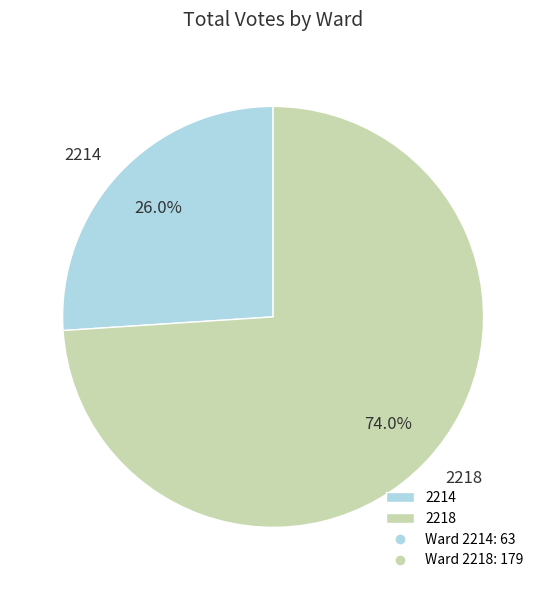

What is the largest slice in the pie chart?

2218